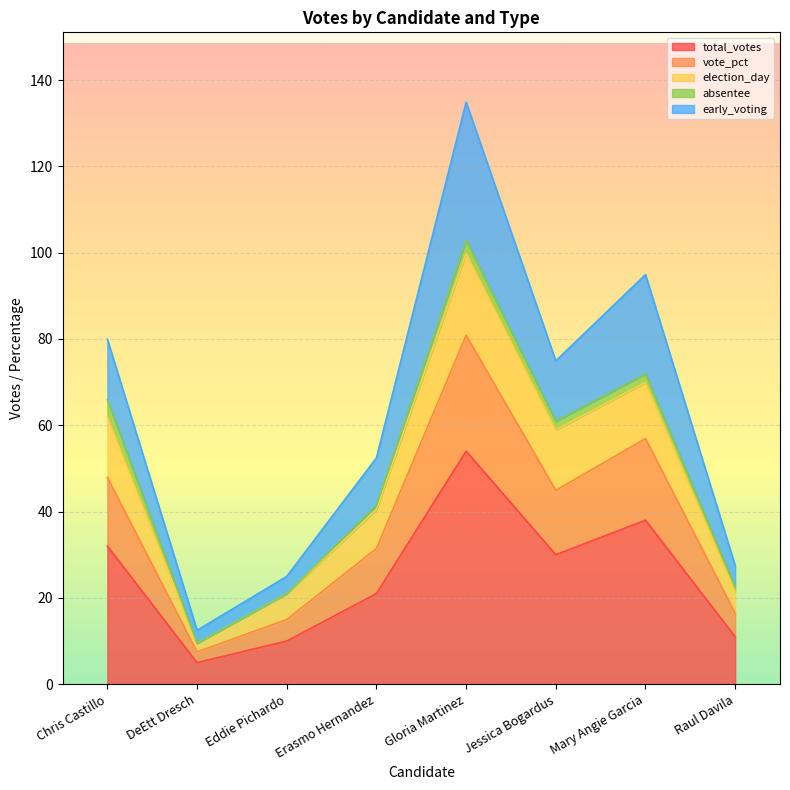

What is the maximum value for total_votes?

54.0